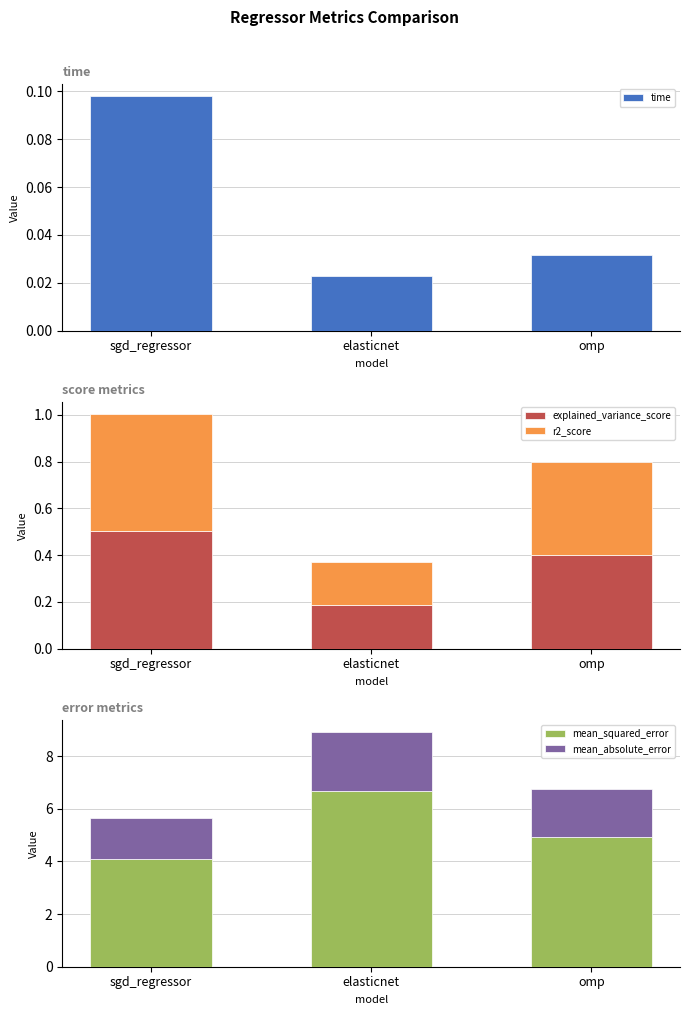

Are the bars grouped side by side (vs. stacked)?

Yes